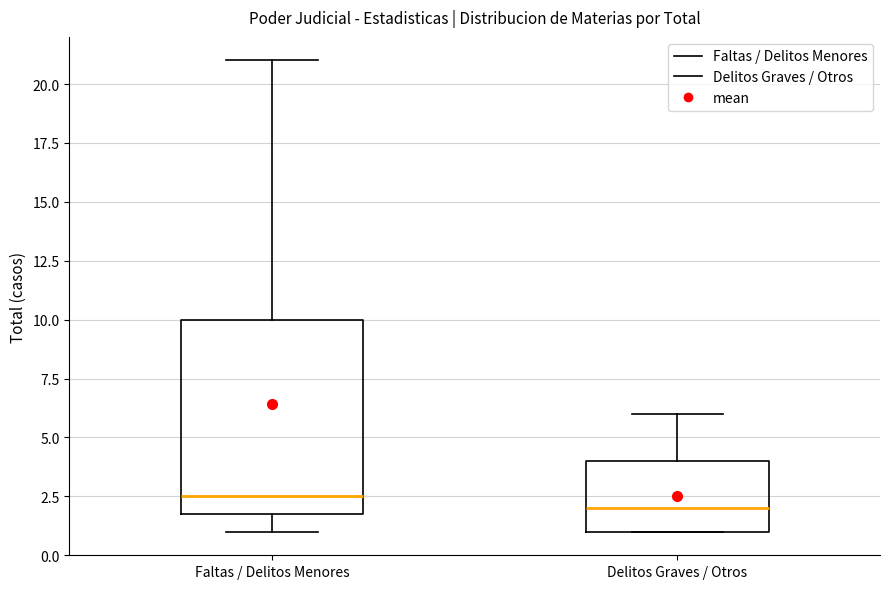

Where is the upper edge of the box for Faltas / Delitos Menores on the y-axis? The values are not printed on the chart, so give them approximately, as read against the axis.

10.0